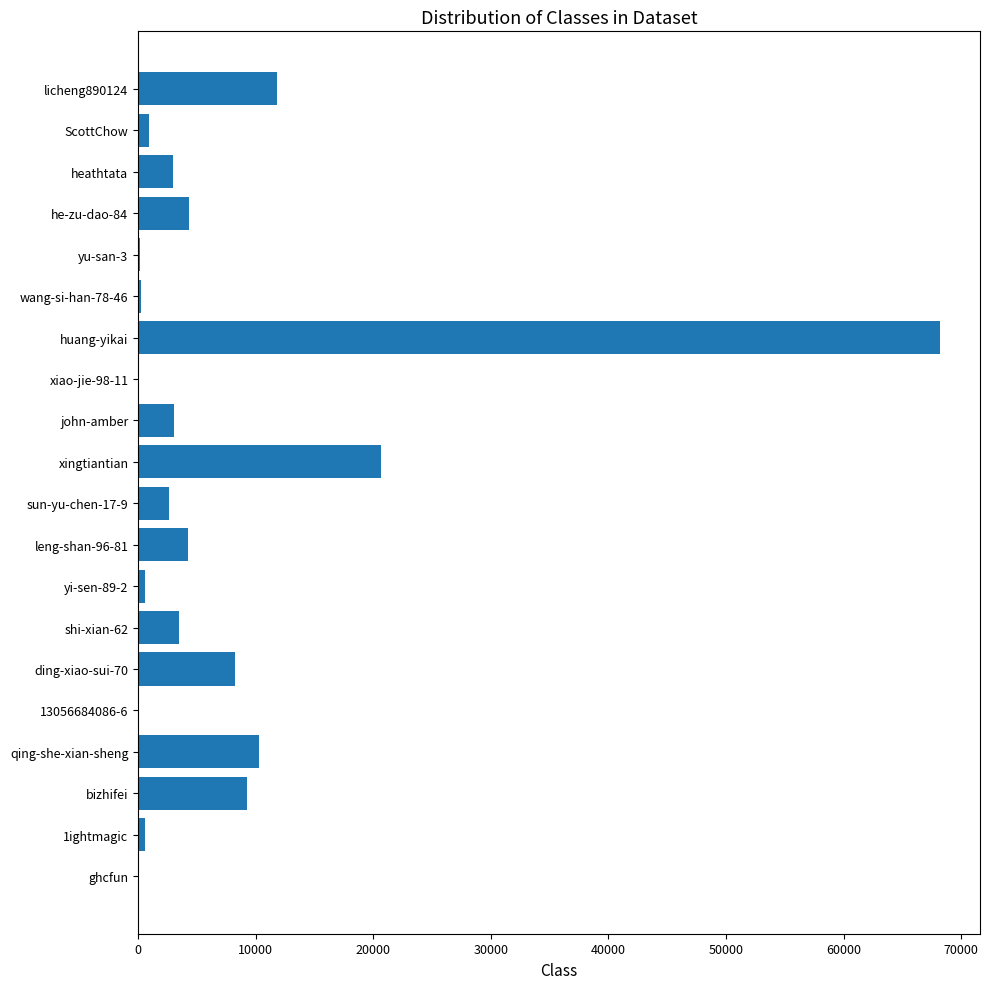

What is the sum of all values?

151624